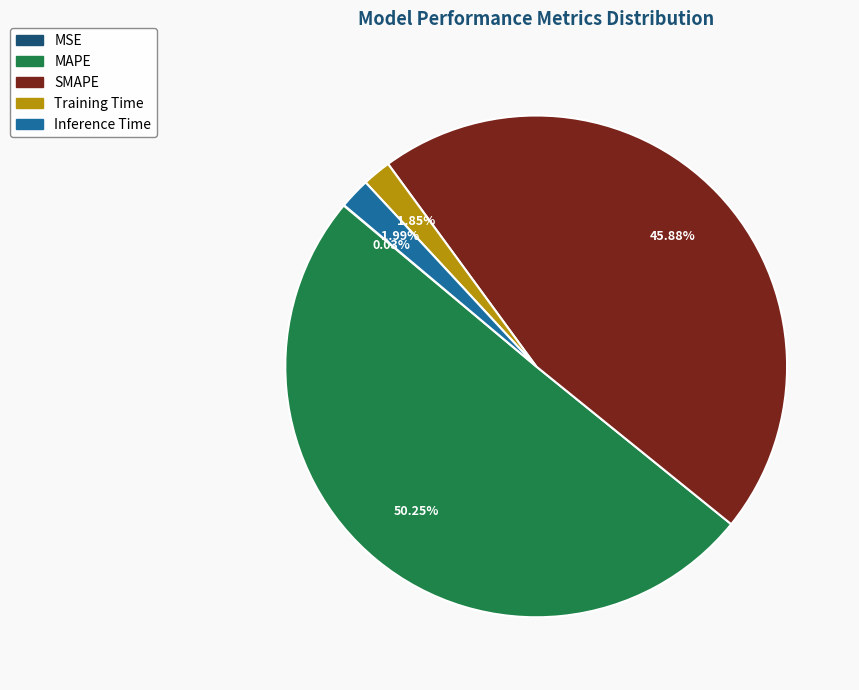

Is Inference Time the majority of the pie?

No